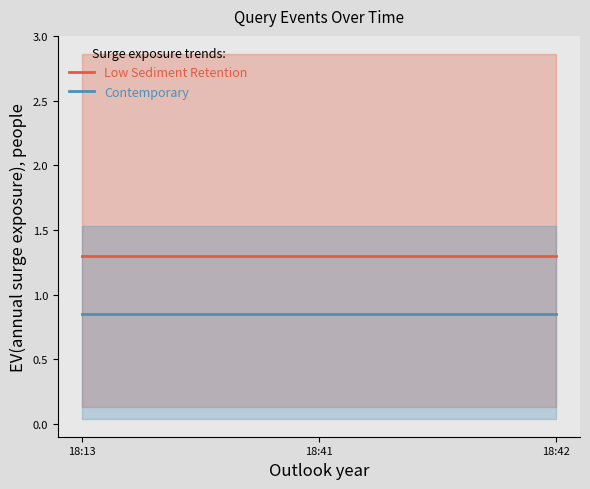

What is the sum of the Contemporary values at 18:41 and 18:13?

1.7